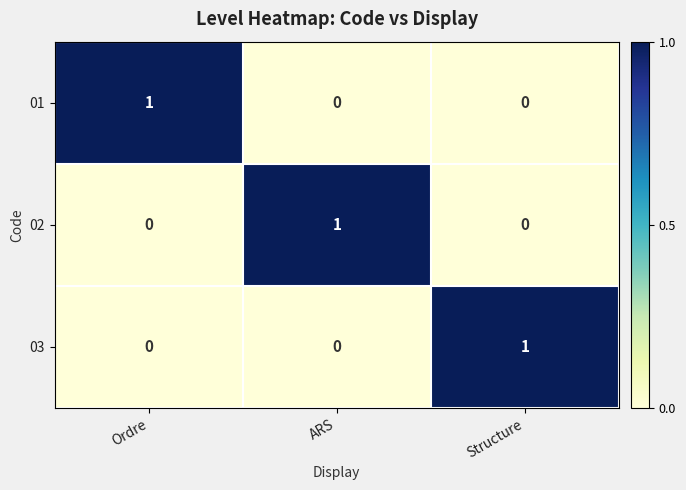

Count the 03 values in the range 0 to 1.

3